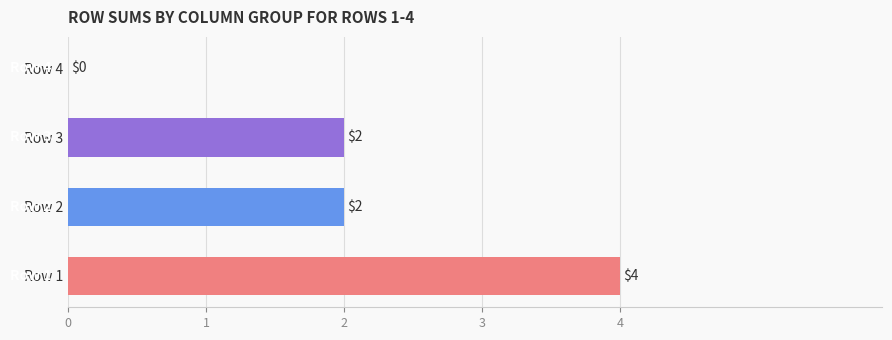

How many values are between 2 and 4?

3